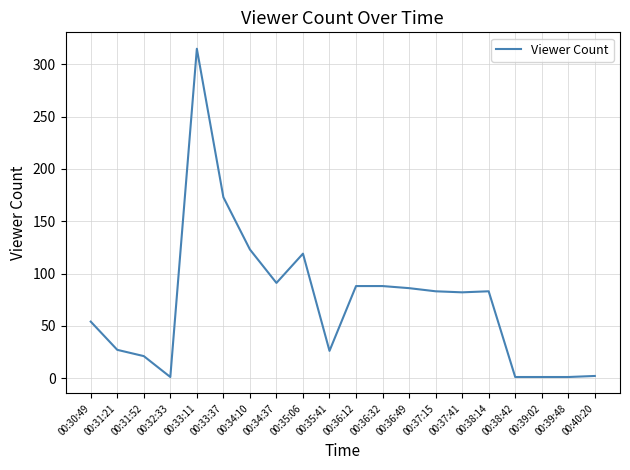

What is the minimum value shown in the chart?

1